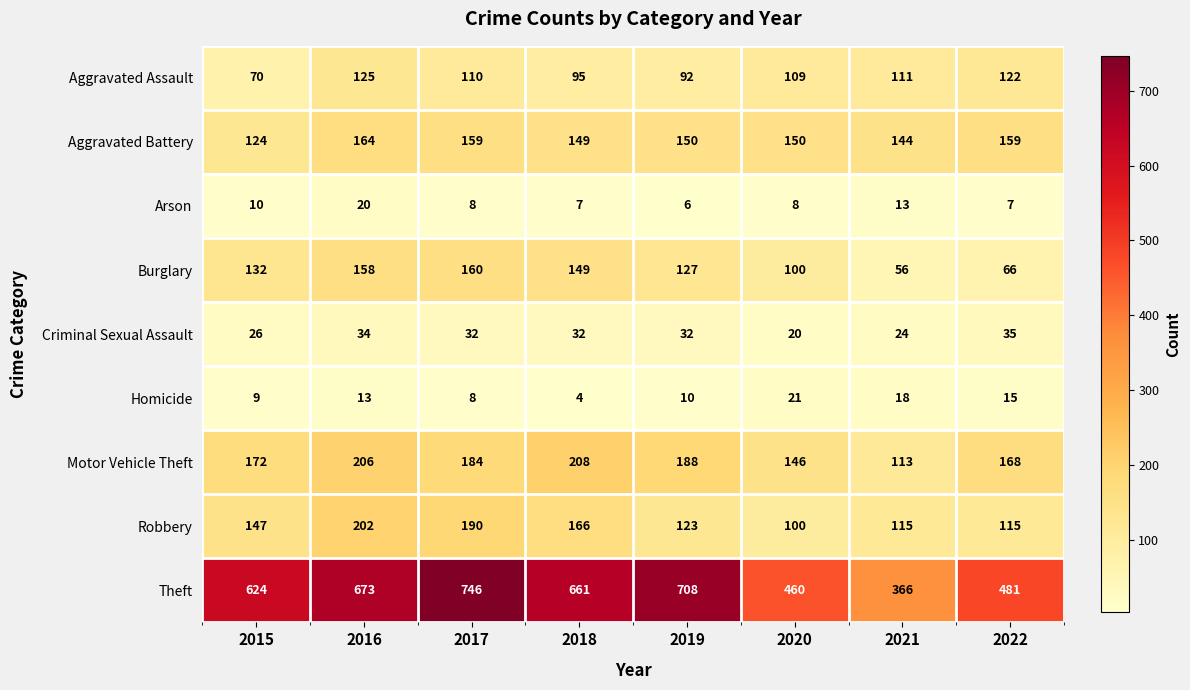

What is the difference between the maximum and minimum values in the Criminal Sexual Assault series?

15